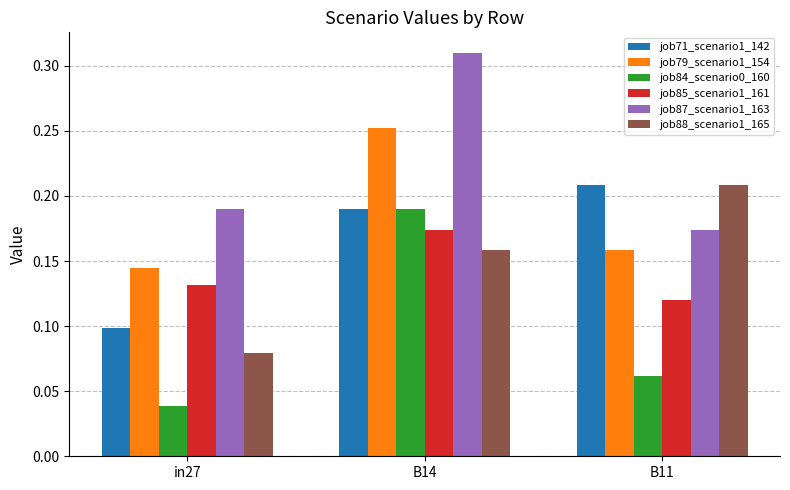

Which category has the highest value across all series?

B14